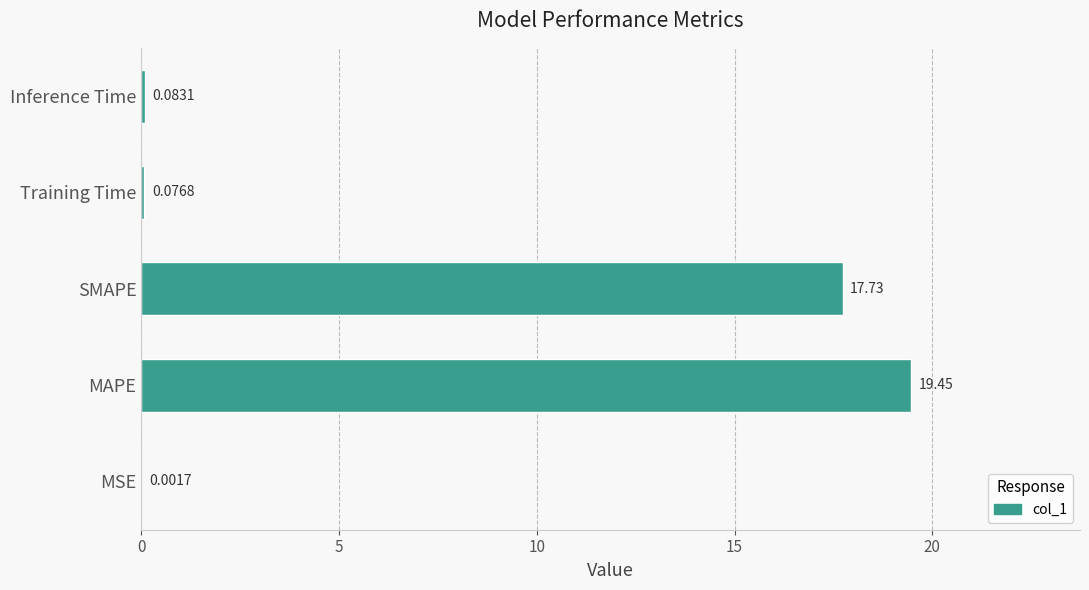

What is the change in value from MSE to MAPE?

+19.5